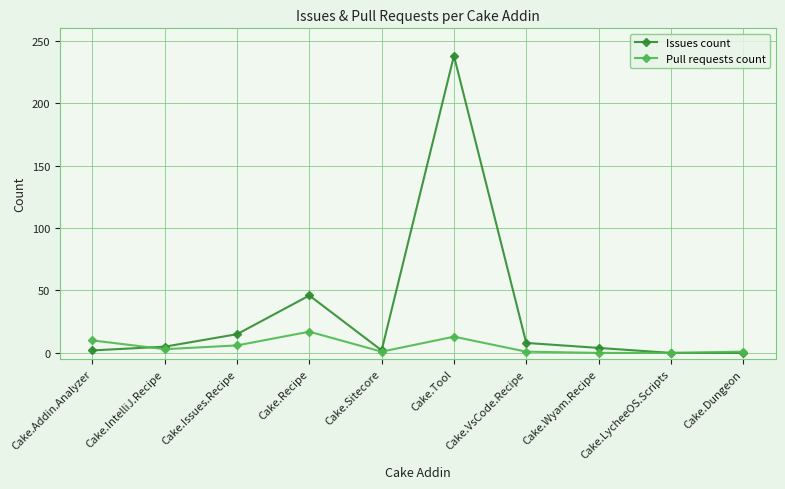

What is the average value of the Issues count series?

32